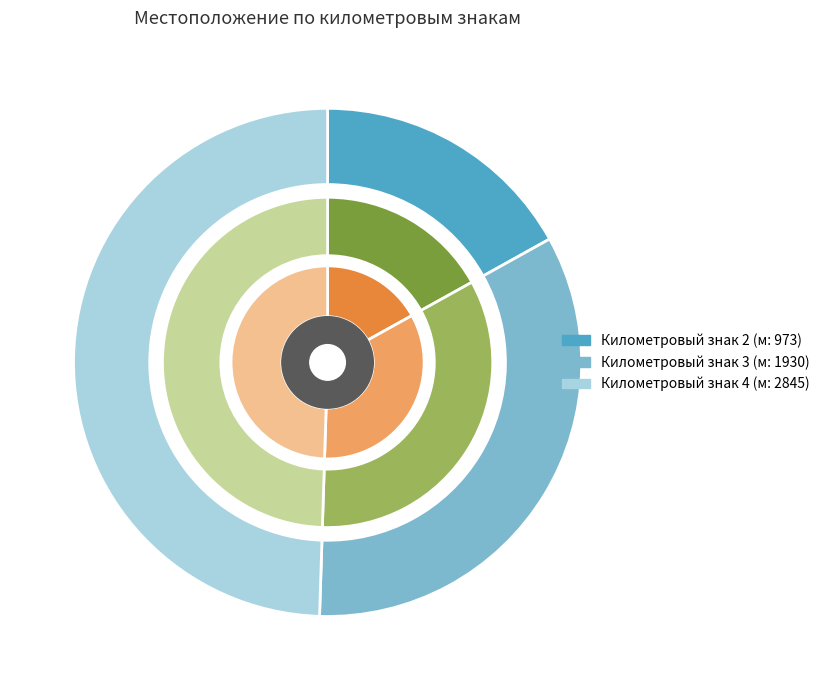

Does 4 account for over 50% of the chart?

No